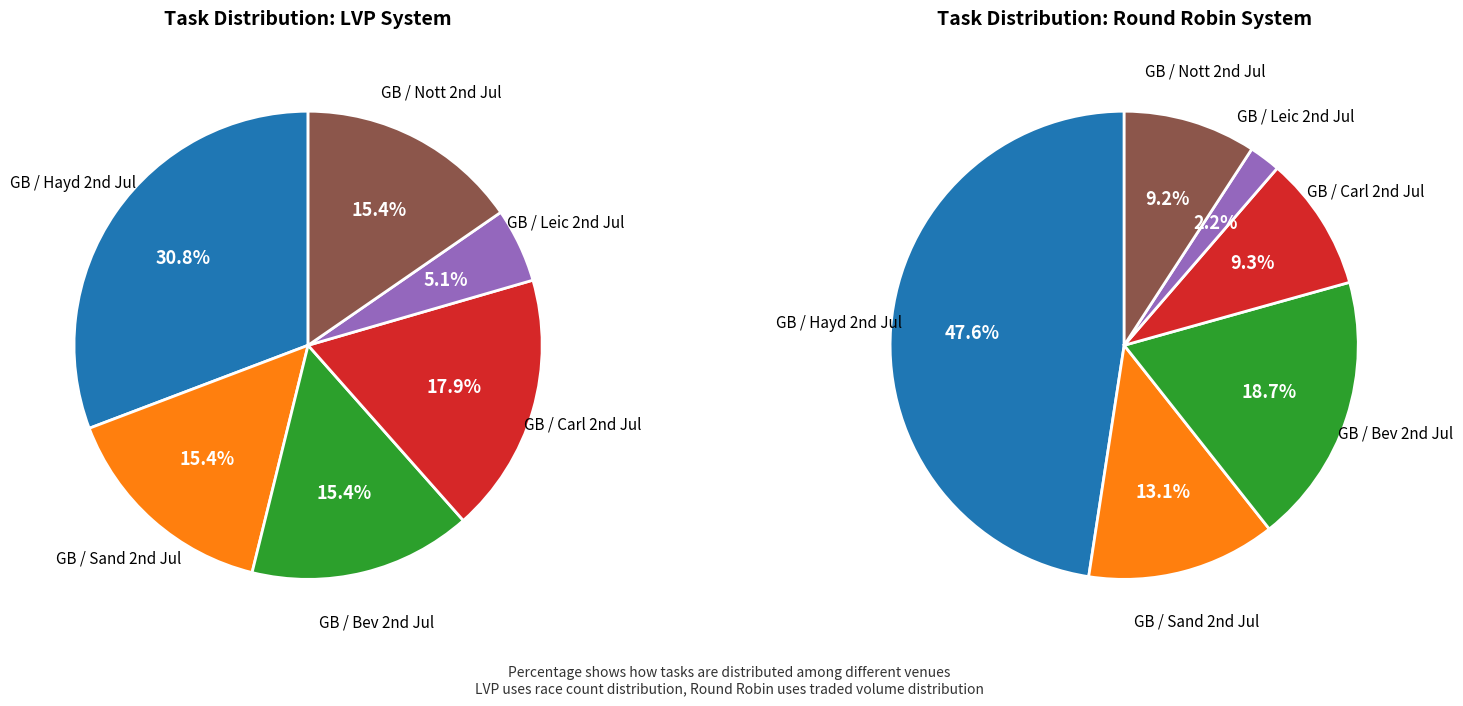

Which category has the smallest portion of the pie?

GB / Leic 2nd Jul